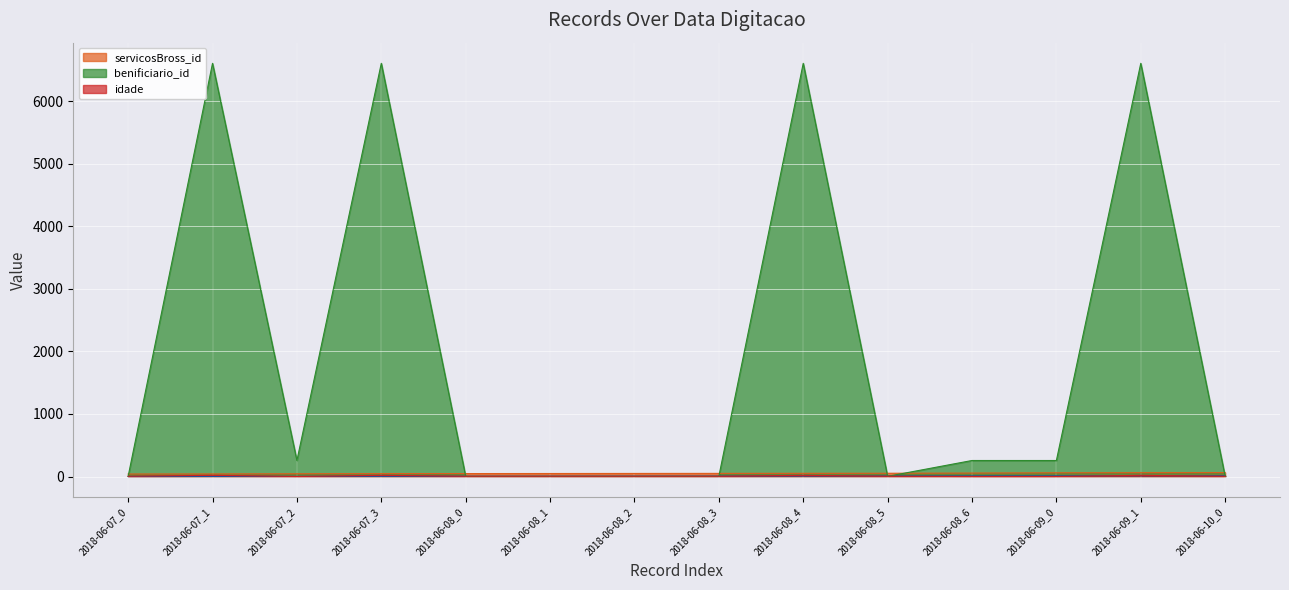

What is the average value of the benificiario_id series?

1945